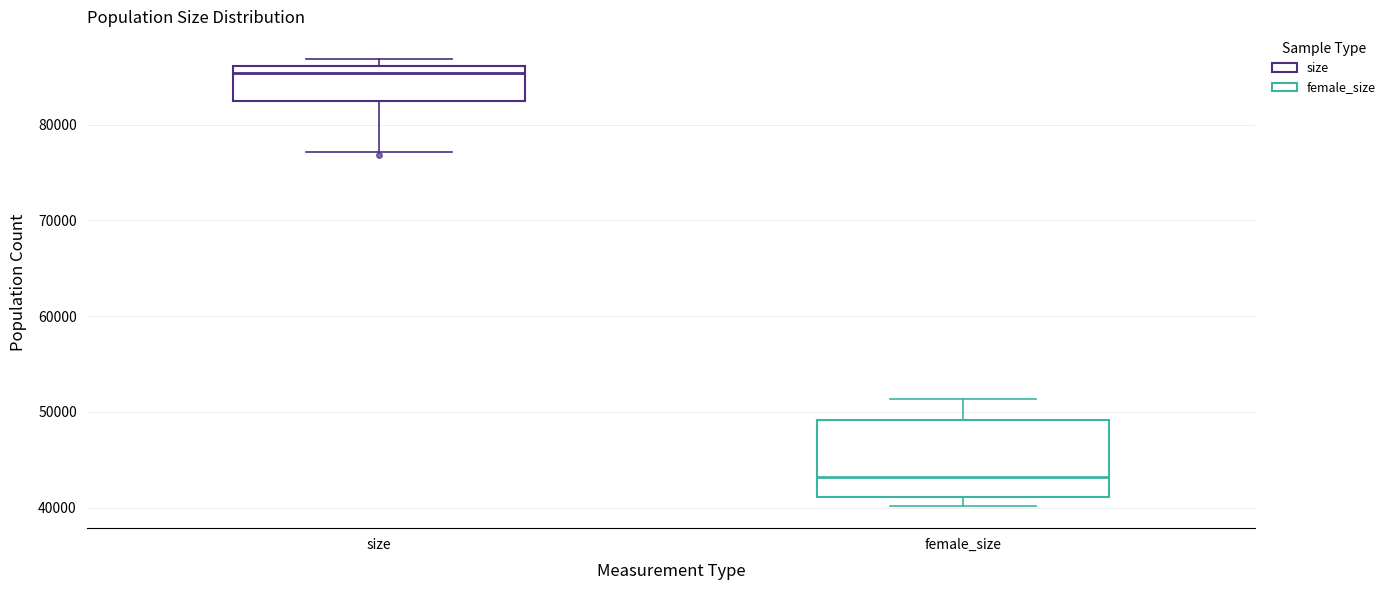

Reading left to right, transcribe this box plot: for each box, give where its median line is, the range the box spans, and where its two whiskers end, as read against the y-axis. The values are not printed on the chart, so give them approximately, as read against the axis.

size: median 85000, box 82000 to 86000, whiskers 77000 to 87000
female_size: median 43000, box 41000 to 49000, whiskers 40000 to 51000